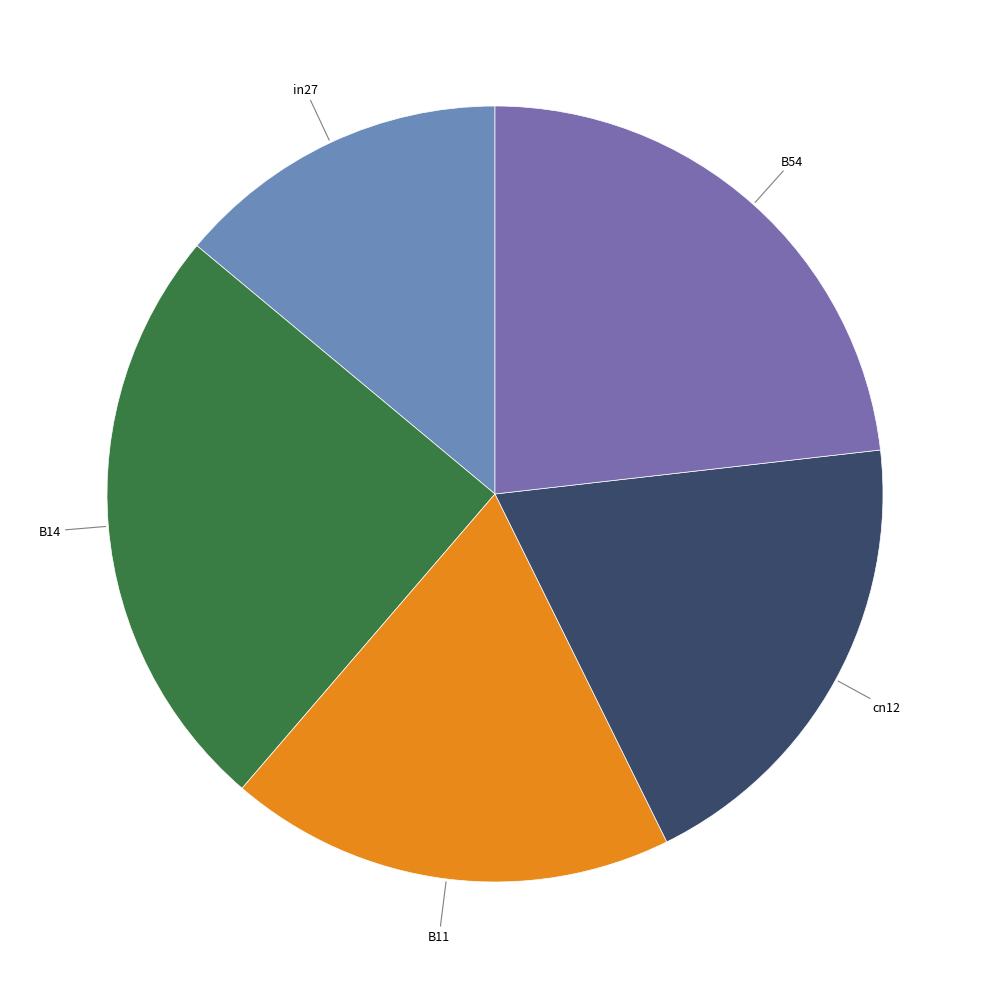

What is the largest slice in the pie chart?

B14